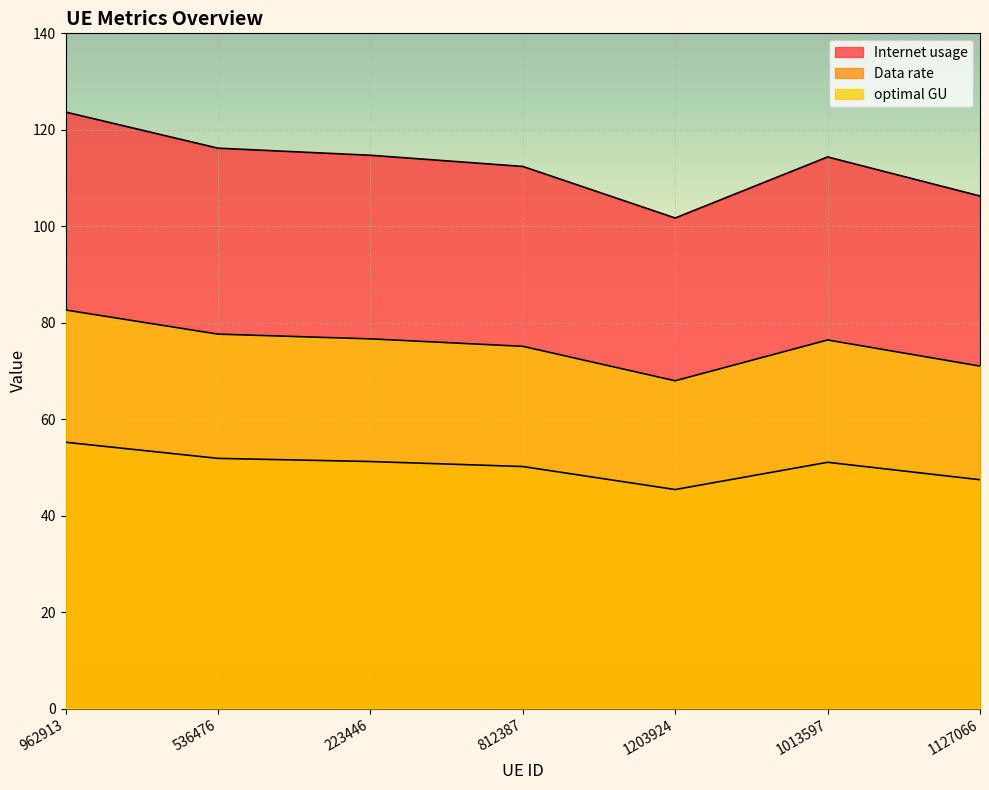

True or false: optimal GU has a value of 131.9 at 1013597.

False